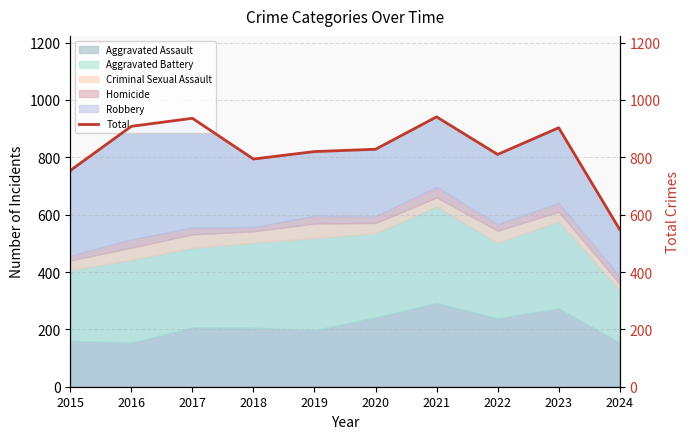

What is the sum of the values at 2015 and 2022?

1564